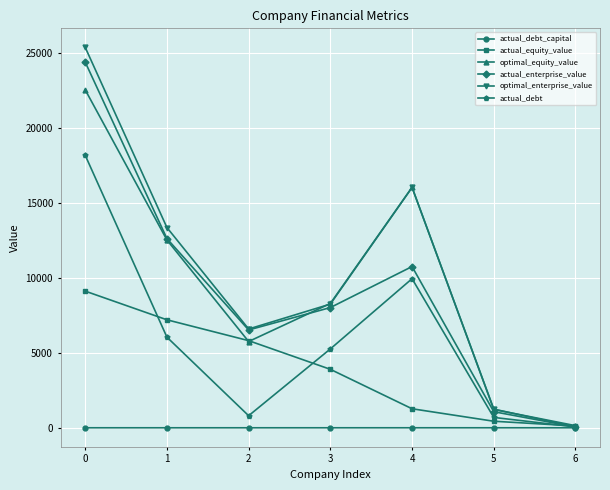

How many data points in actual_enterprise_value are less than 8019?

3